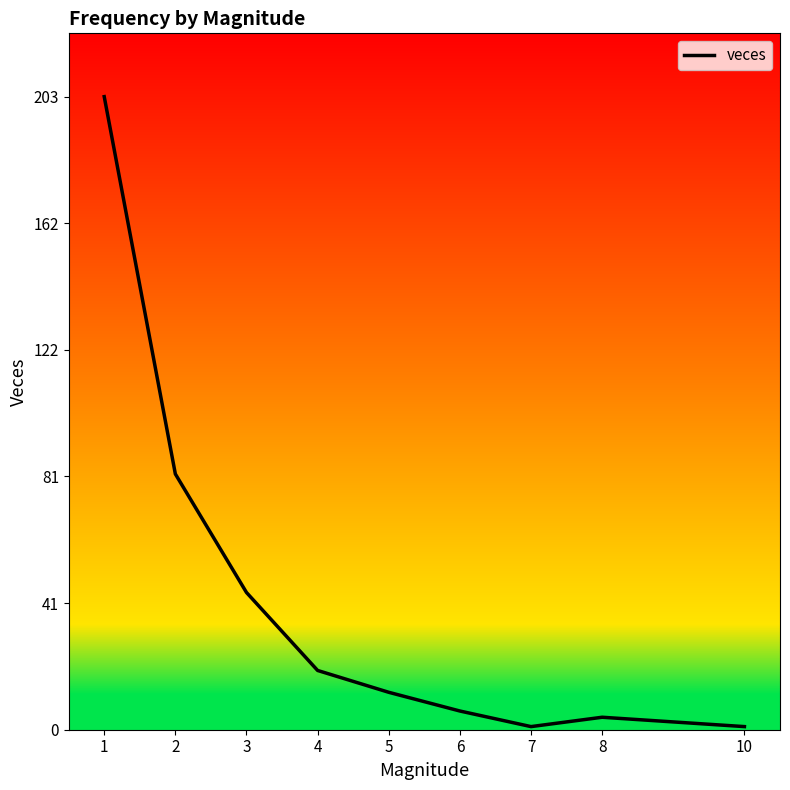

What is the change in value from 3 to 6?

-38